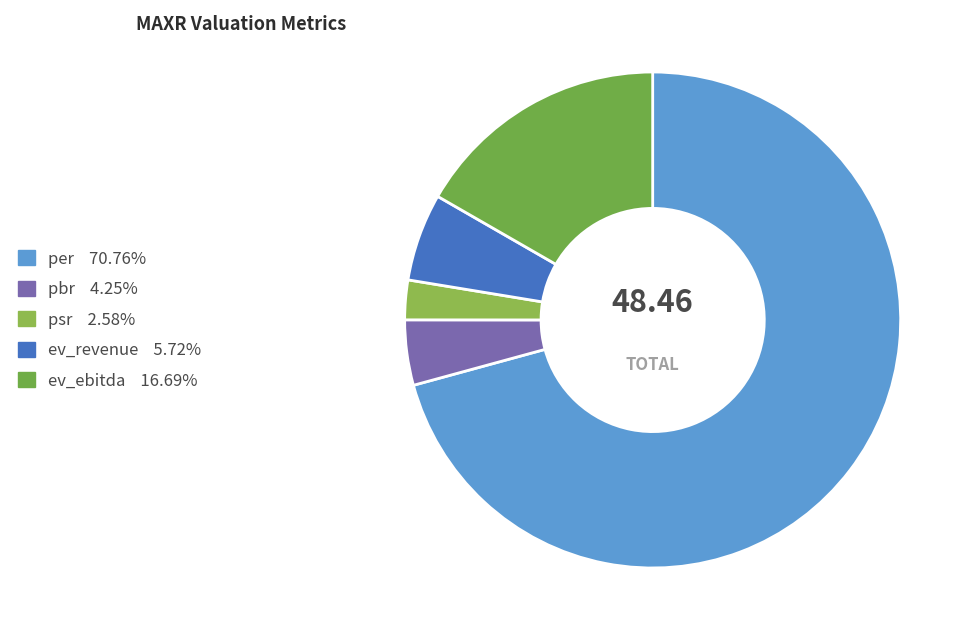

Is it true that ev_ebitda is 26% of the pie?

False